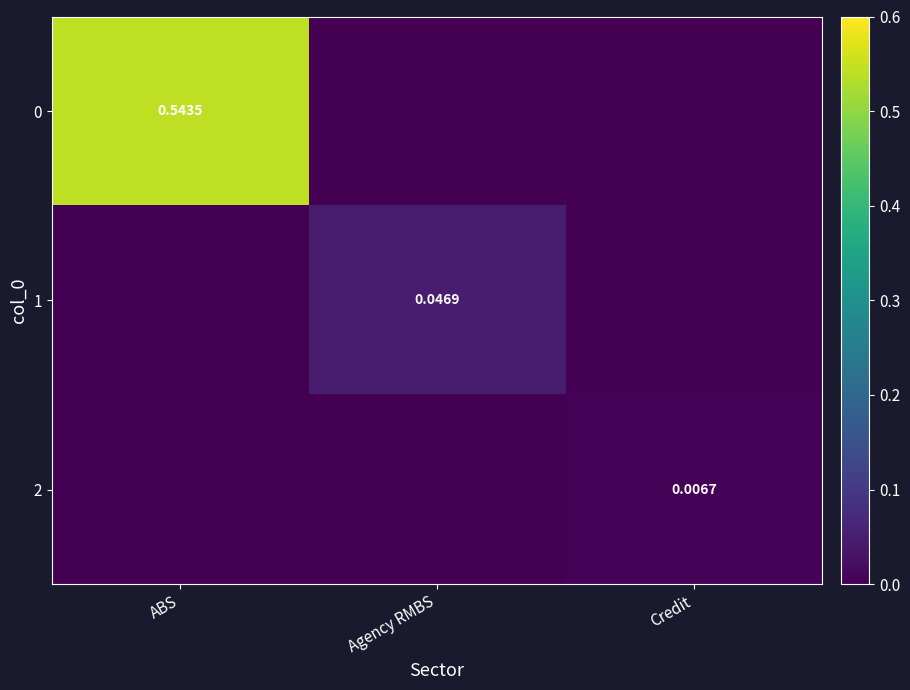

The 1 series shows -0.0 at ABS. True or false?

False